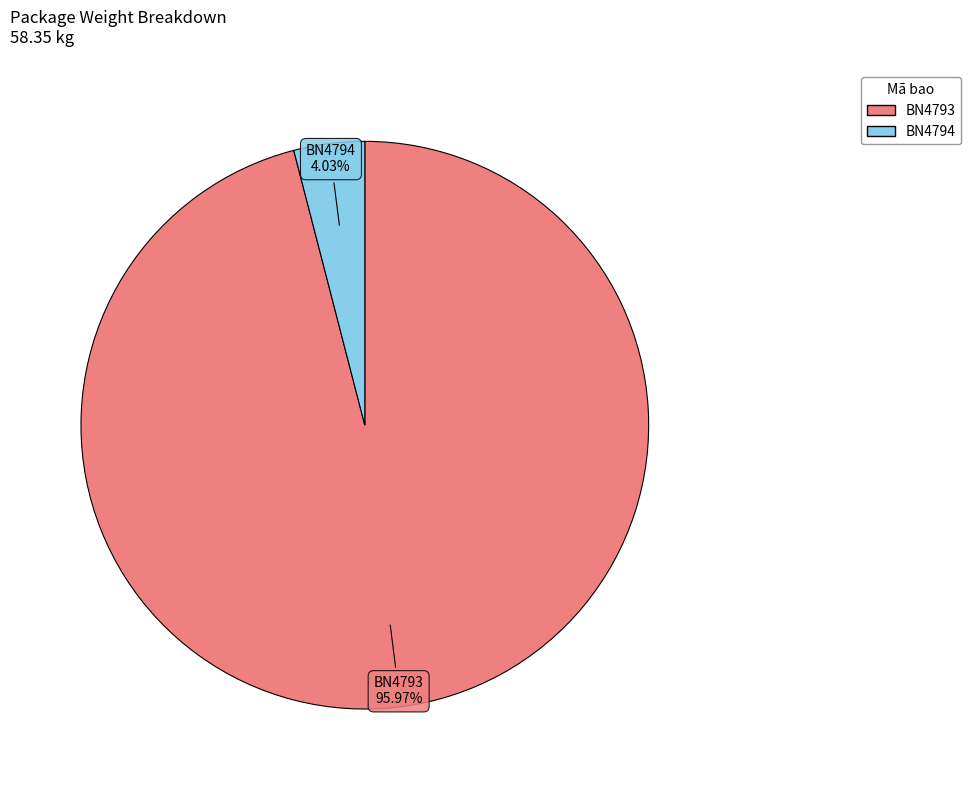

How many slices are in this pie chart?

2